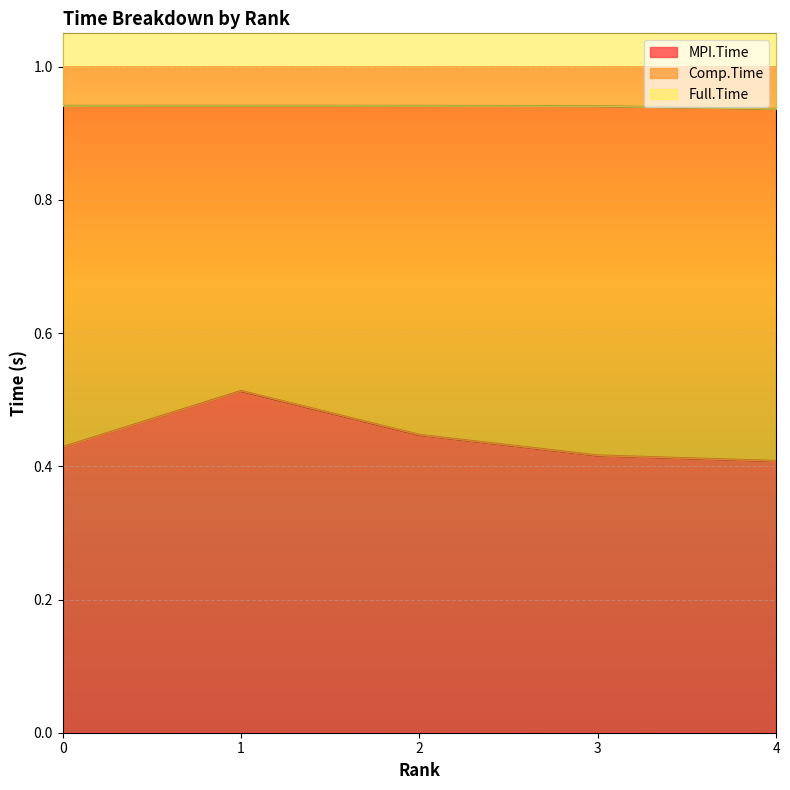

True or false: MPI.Time has a value of 0.2 at 2.

False